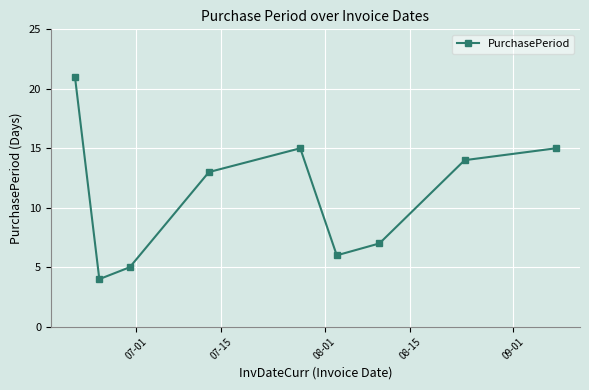

What is the value of the 1st point from the left?

21